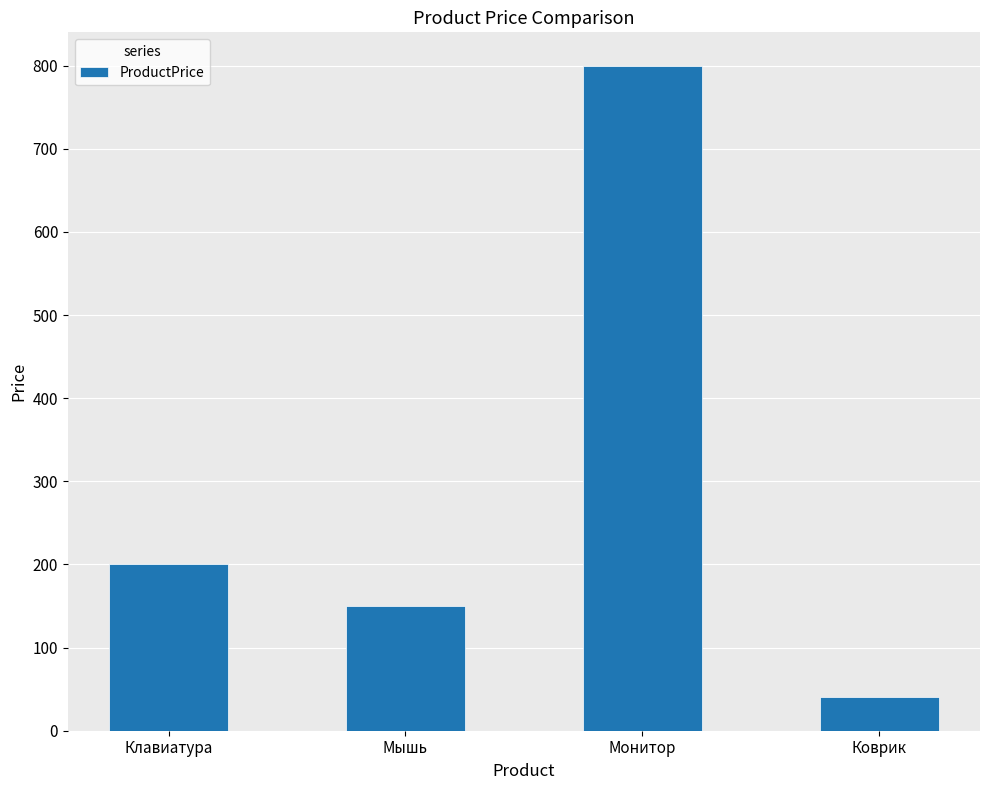

Rank the categories by value from lowest to highest.

Коврик, Мышь, Клавиатура, Монитор